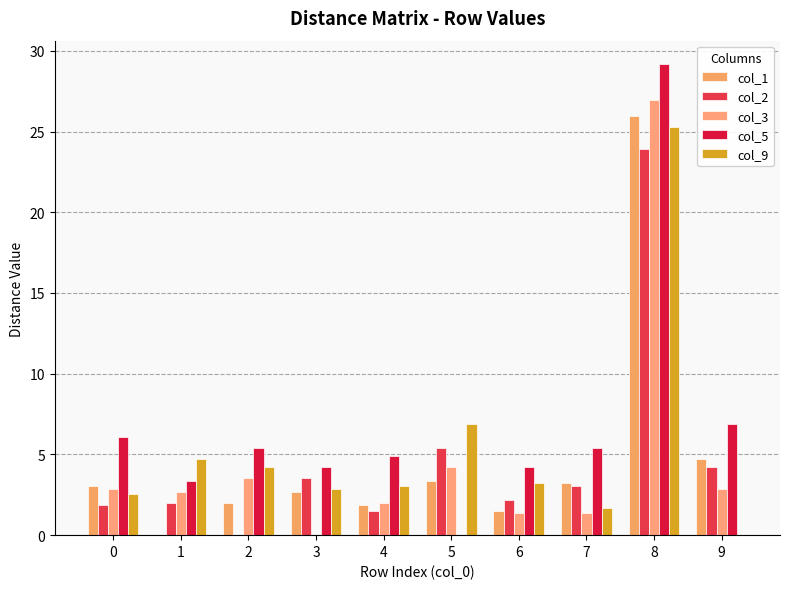

What is the sum of the col_2 values at 3 and 8?

27.5